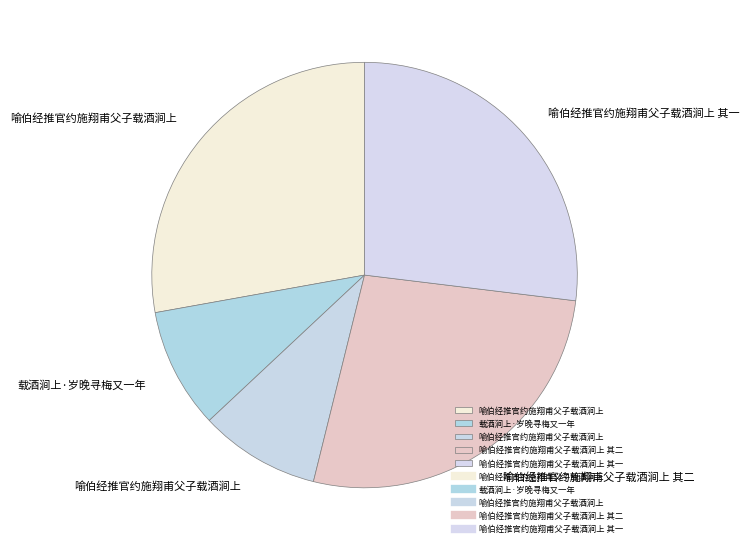

How many segments does this pie chart have?

5